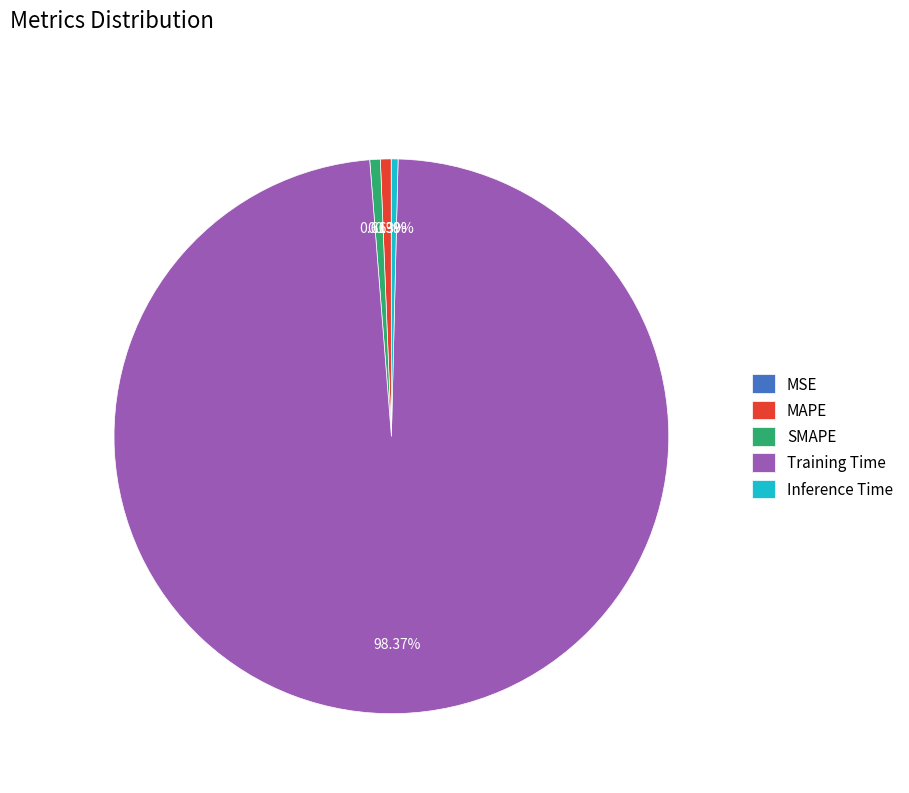

Which category has the biggest portion of the pie?

Training Time